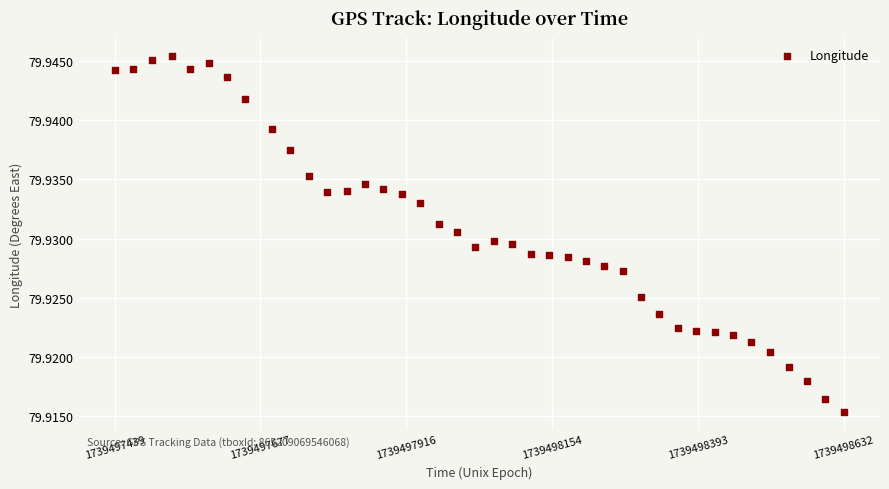

What is the range of X values (max minus min)?

1193.0